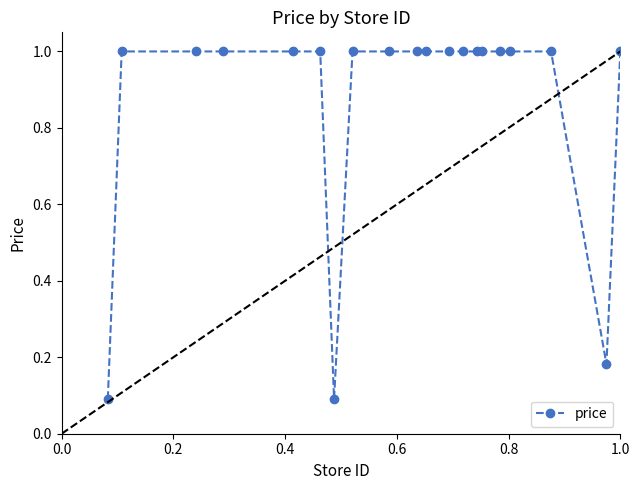

What is the greatest value displayed?

1.0